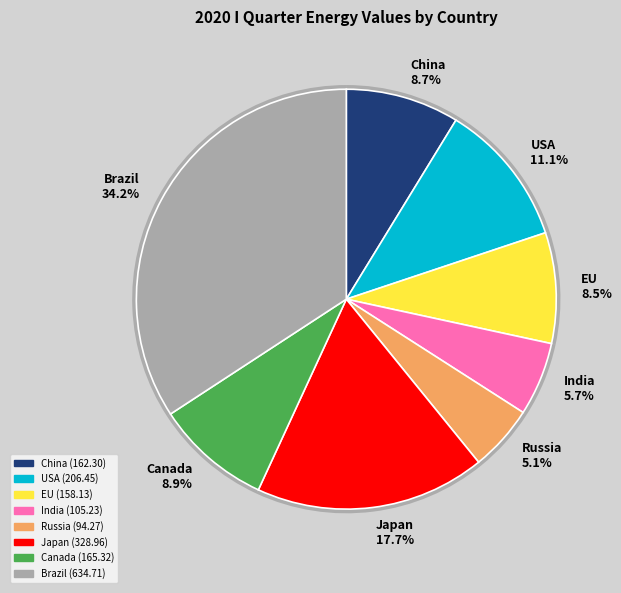

What percentage do Russia and China together represent?

13.8%